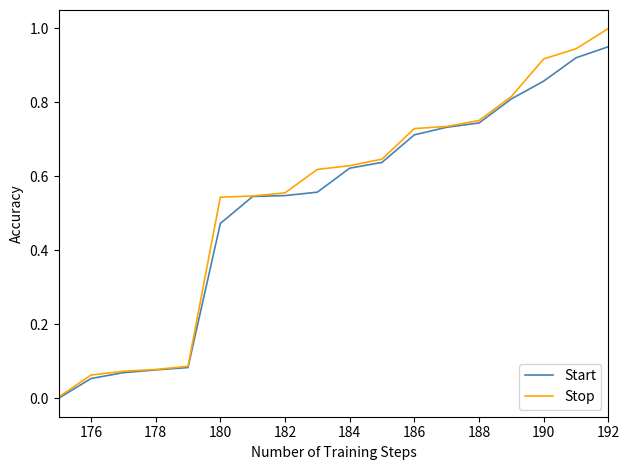

List the series in order of their peak value, lowest first.

Start, Stop